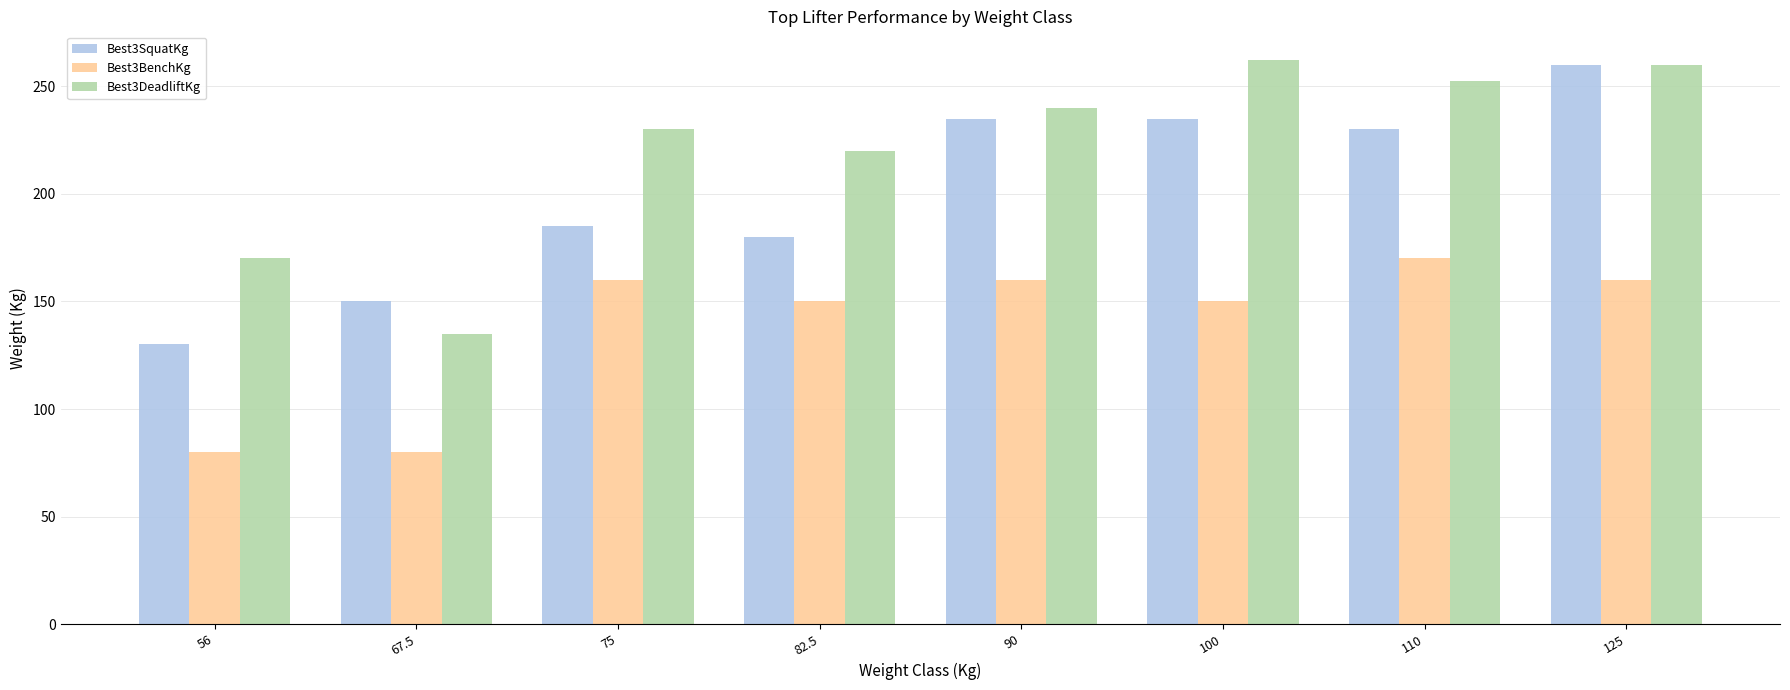

At which category is the sum across all series the highest?

125